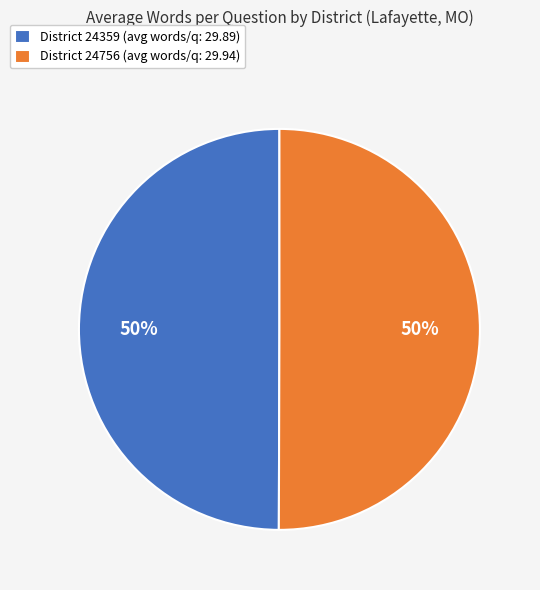

To the nearest percent, what portion does District 24756 (avg words/q: 29.94) represent?

50%